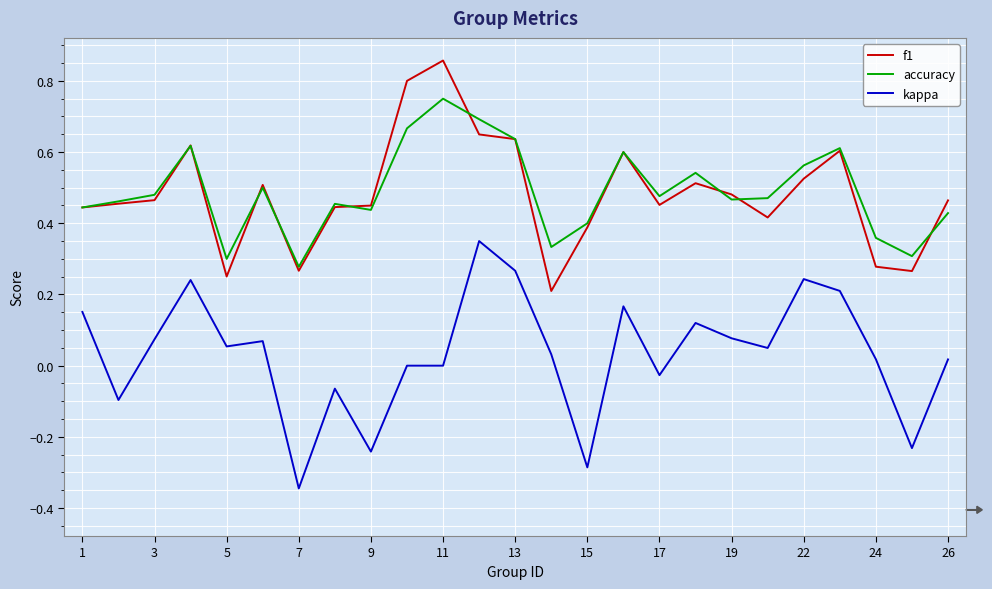

At how many categories does at least one series exceed 0?

25